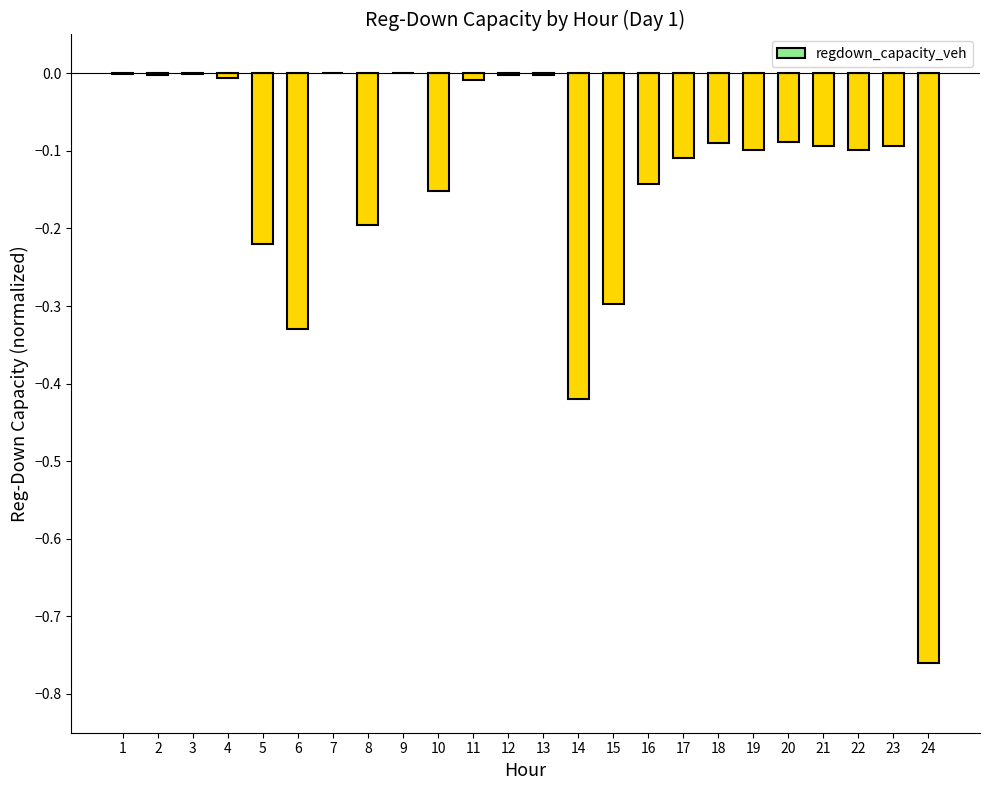

What is the sum of all values?

-3.2